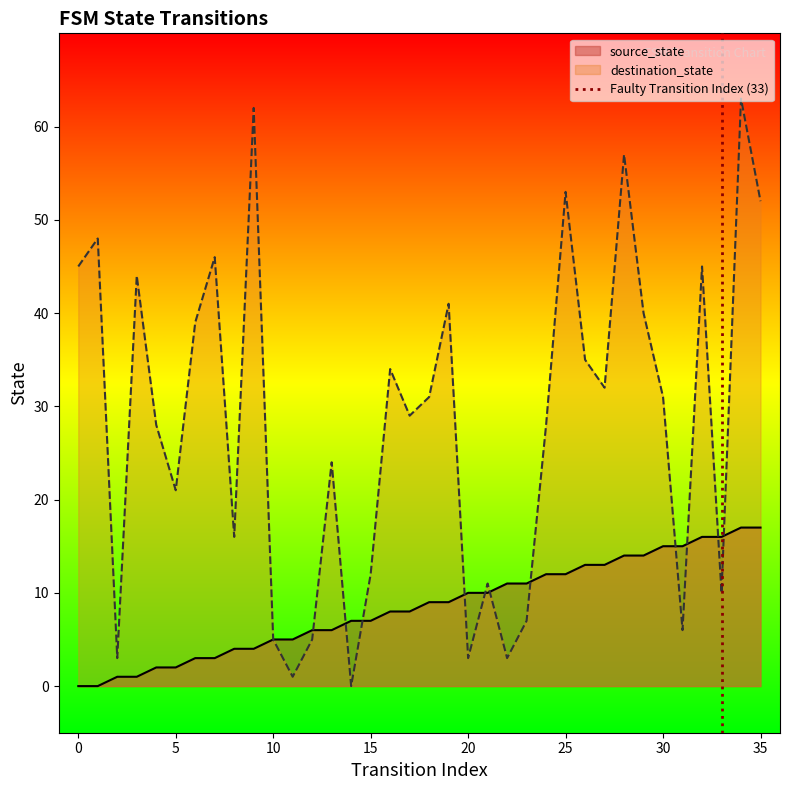

What is the highest value of the destination_state series?

63